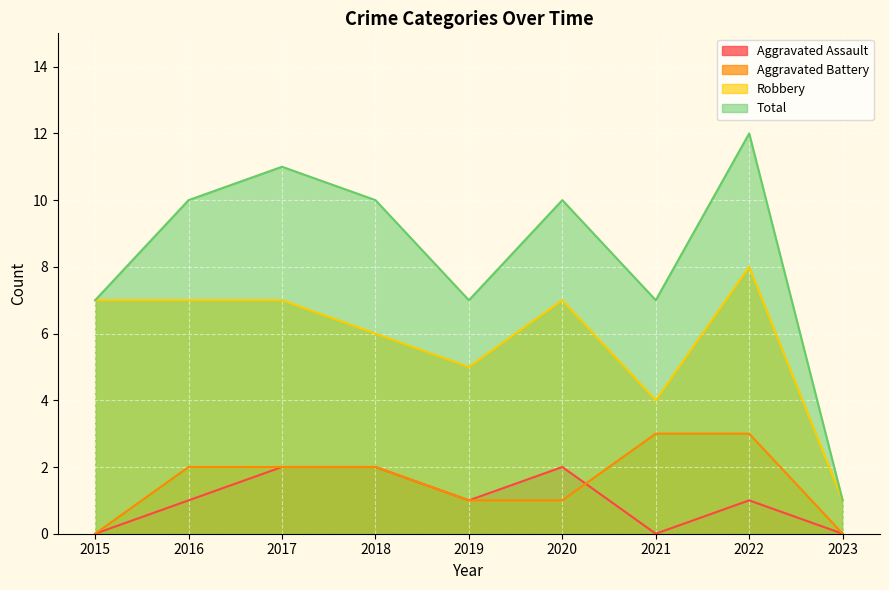

In Total, how many points are lower than both neighbors (excluding endpoints)?

2